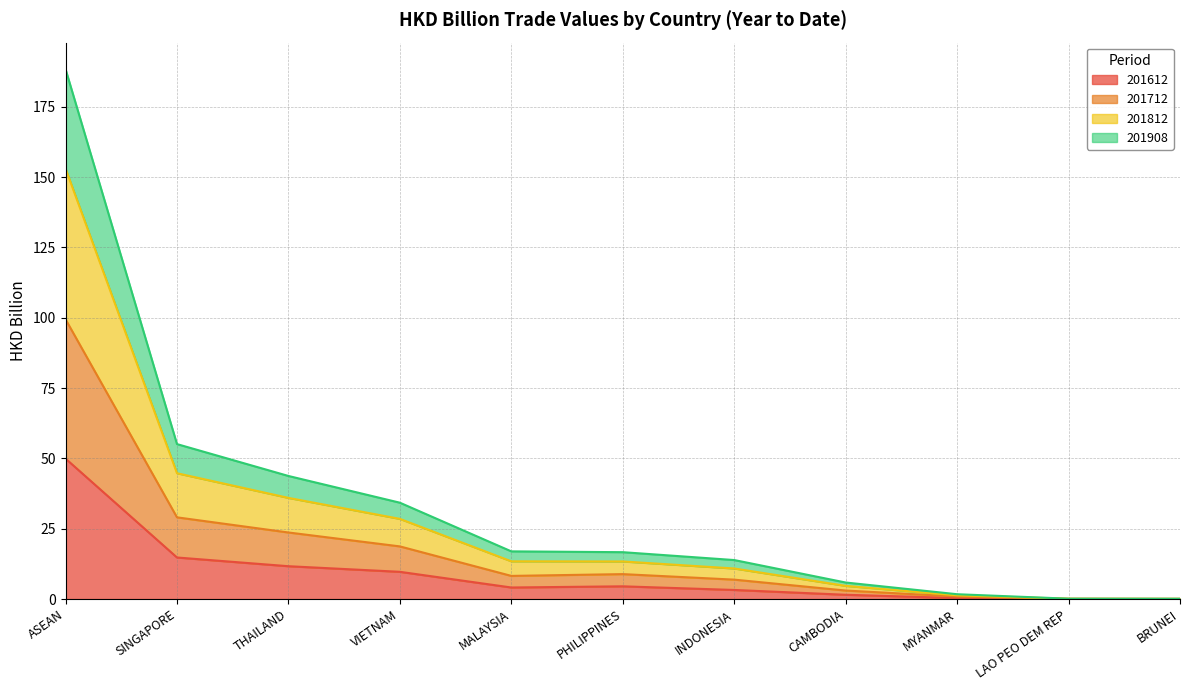

What is the label of the 10th point from the right?

SINGAPORE